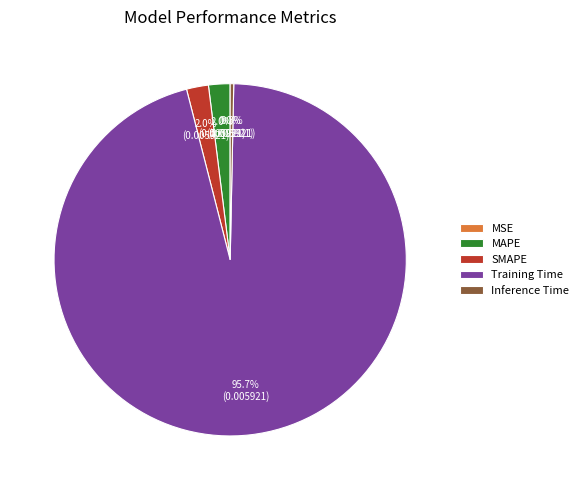

To the nearest percent, what is the average slice percentage?

20%